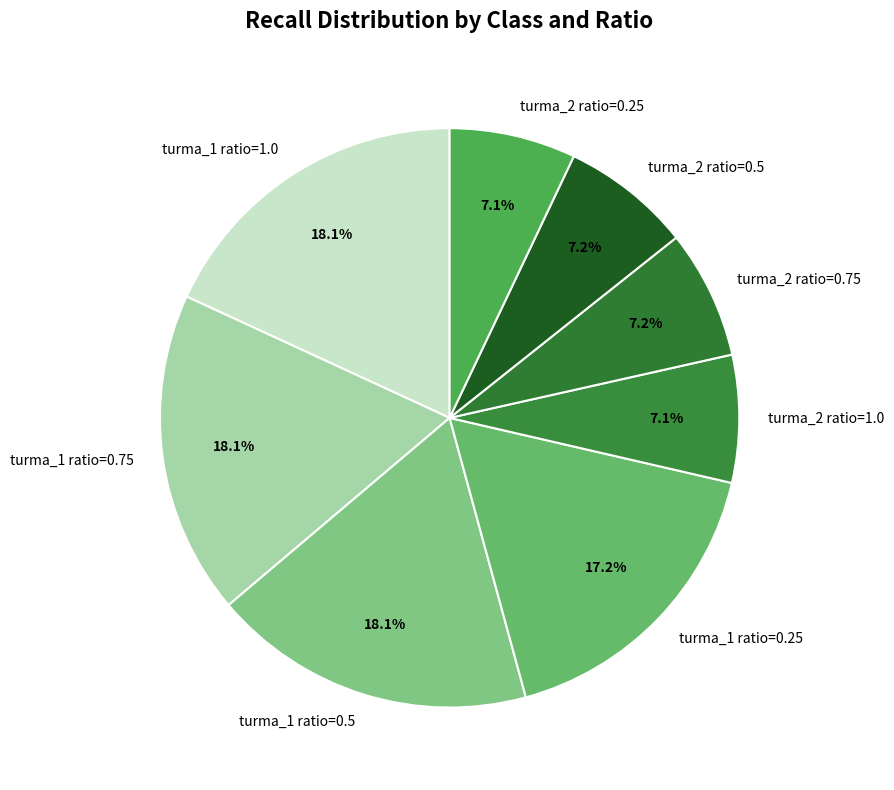

To the nearest percent, what portion does turma_1 ratio=0.5 represent?

18%